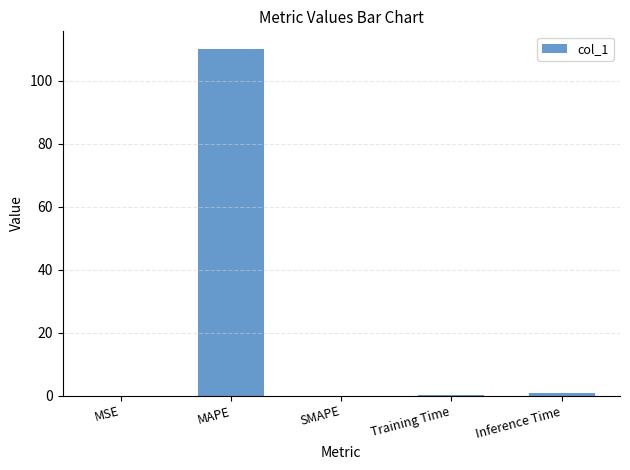

The value at MAPE is 29.4. True or false?

False